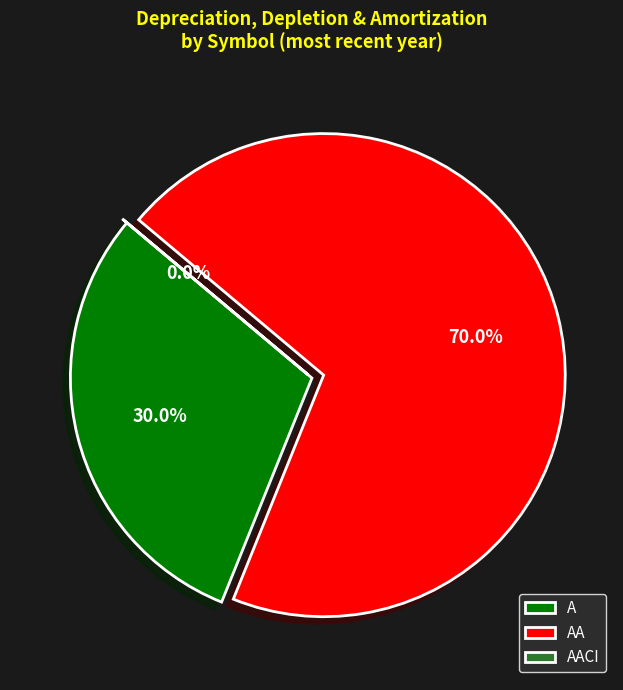

Which category accounts for the majority?

AA